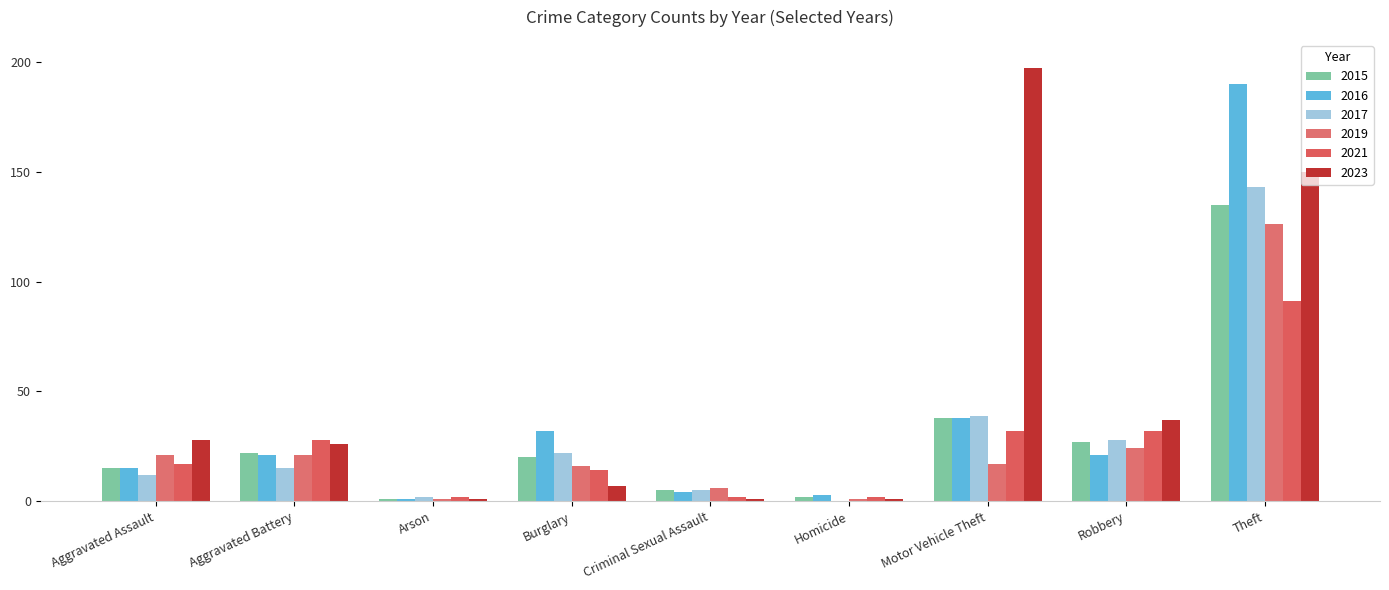

What is the label of the 2nd bar from the right?

Robbery